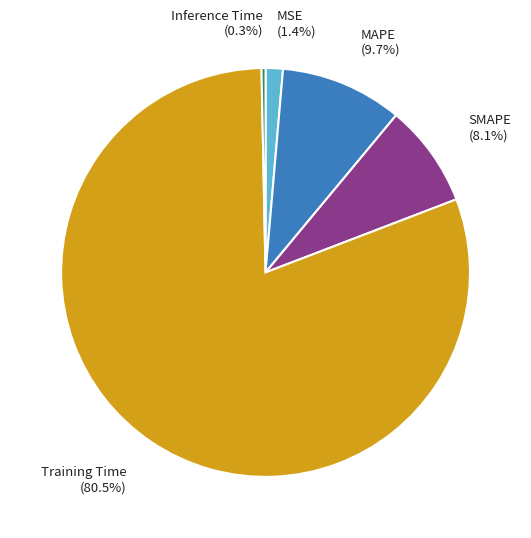

To the nearest percent, what is the difference between the largest and smallest slice percentages?

80%